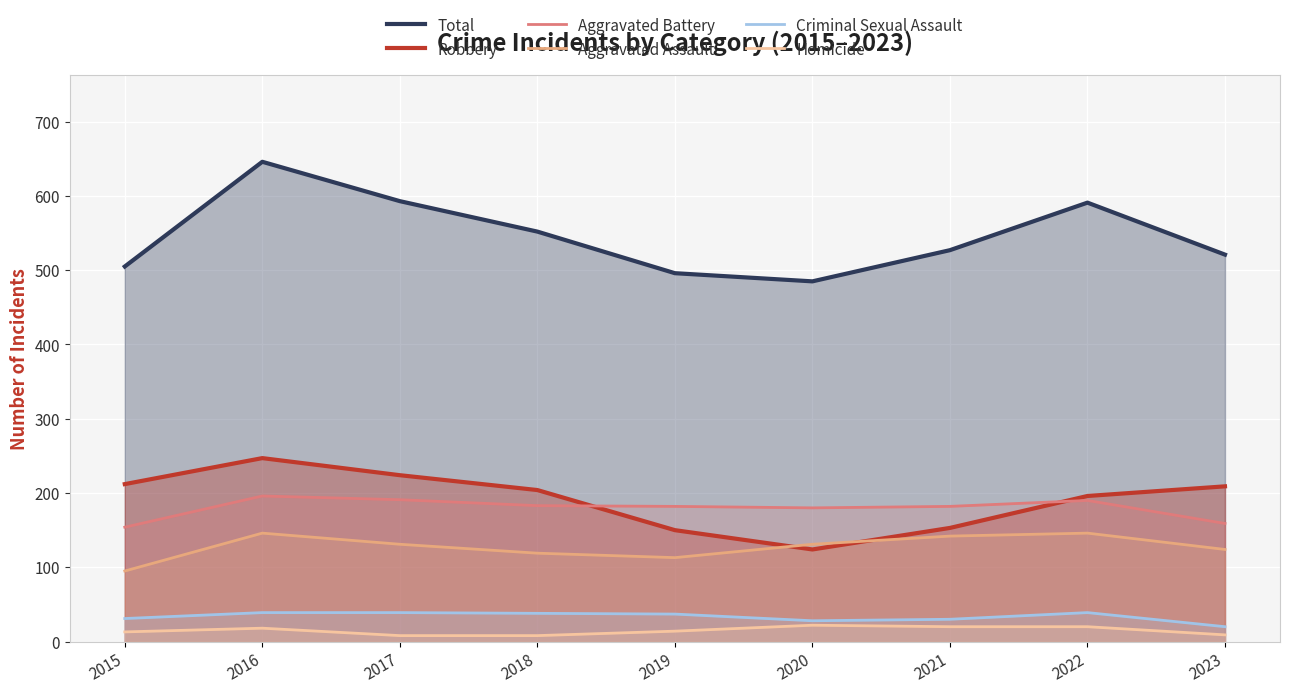

Reading left to right, transcribe all the data shown in this chart.

Total: 505	646	593	552	496	485	527	591	521
Robbery: 212	247	224	204	150	124	153	196	209
Aggravated Battery: 154	196	191	183	182	180	182	190	159
Aggravated Assault: 95	146	131	119	113	131	142	146	124
Criminal Sexual Assault: 31	39	39	38	37	28	30	39	20
Homicide: 13	18	8	8	14	22	20	20	9